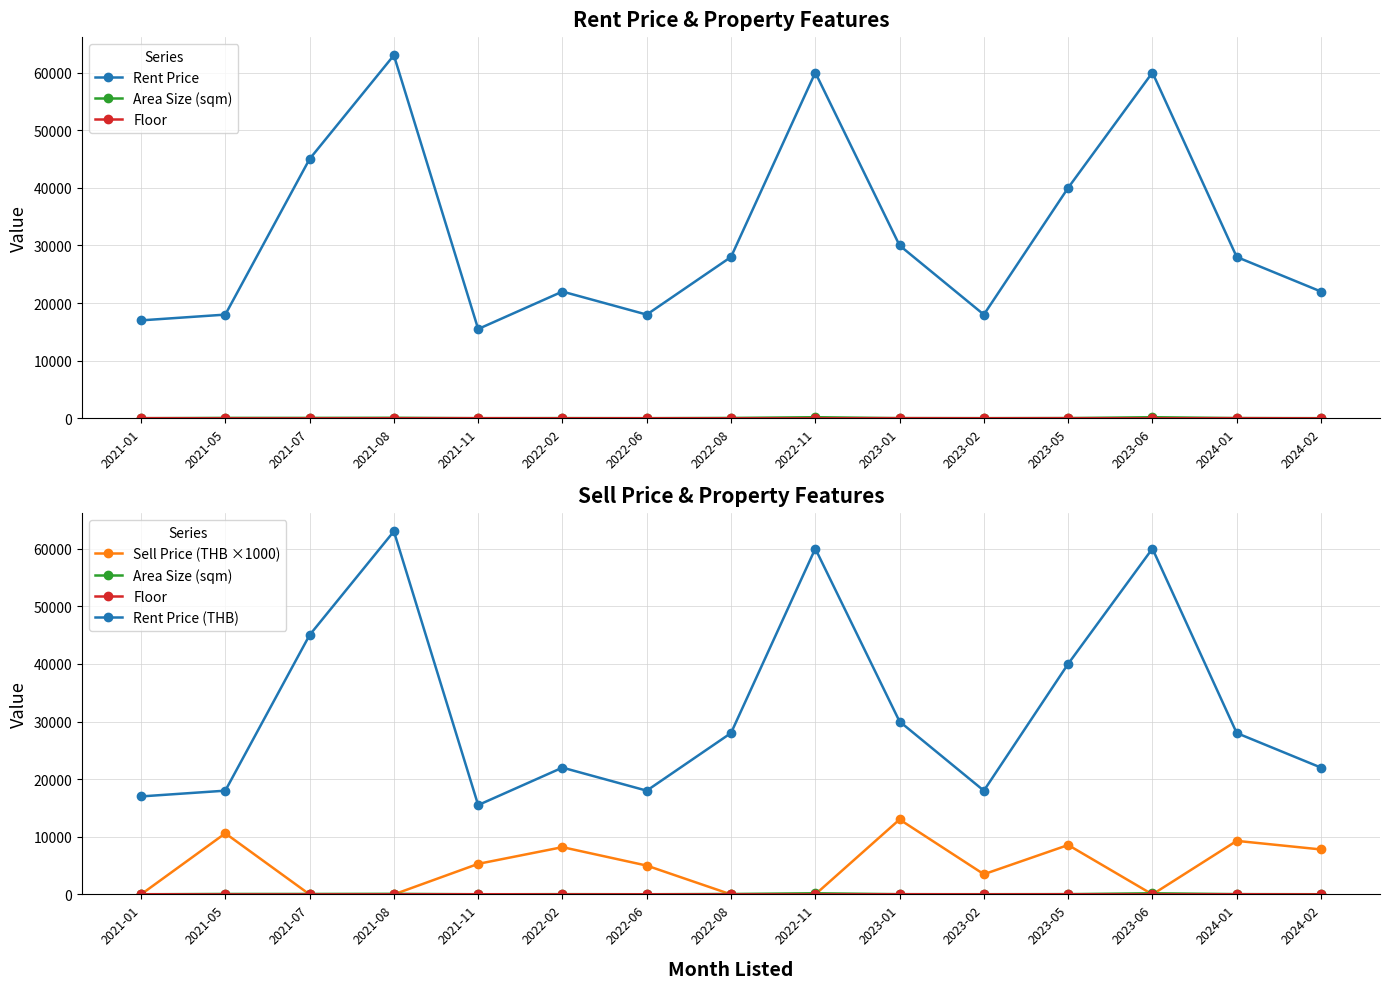

What is the value of the Area Size (sqm) point at the 6th from the left?

44